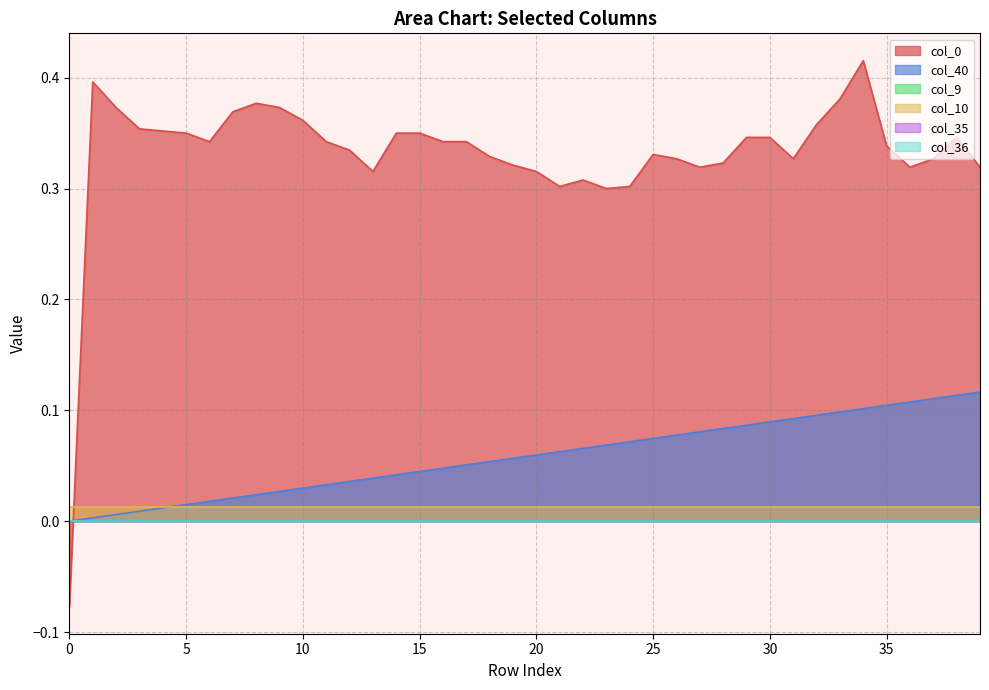

At how many categories does at least one series exceed 0?

40